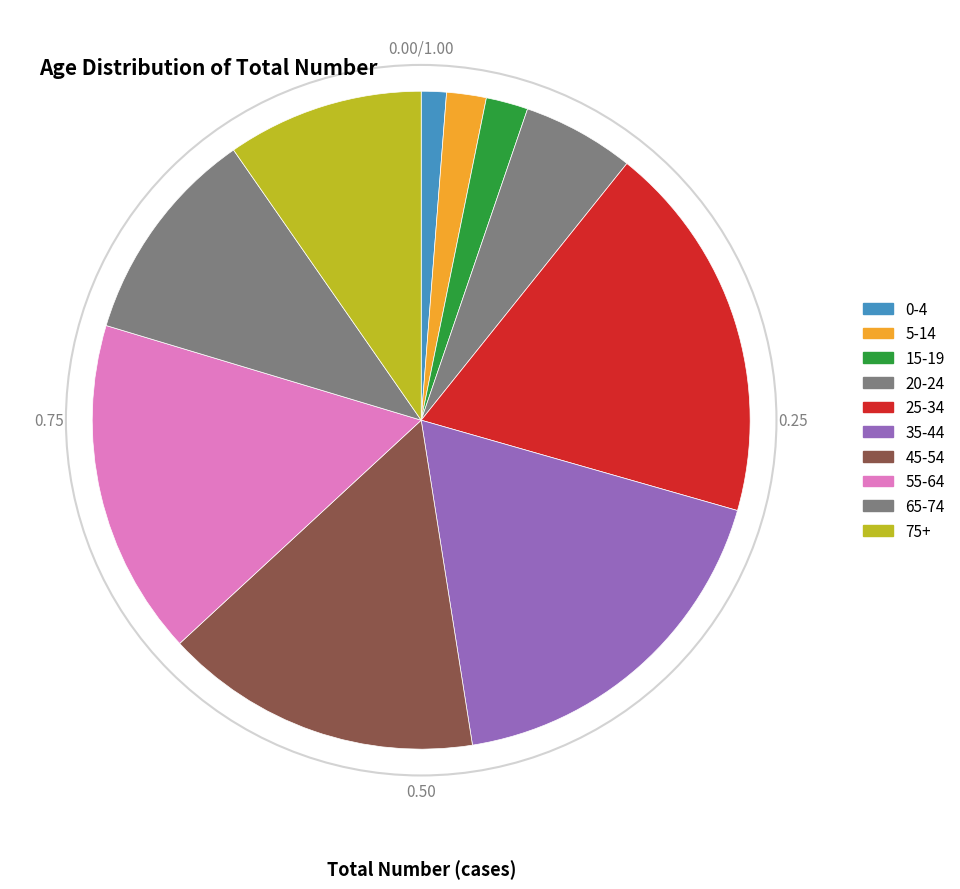

What is the ratio of the value at 5-14 to the value at 20-24?

0.4